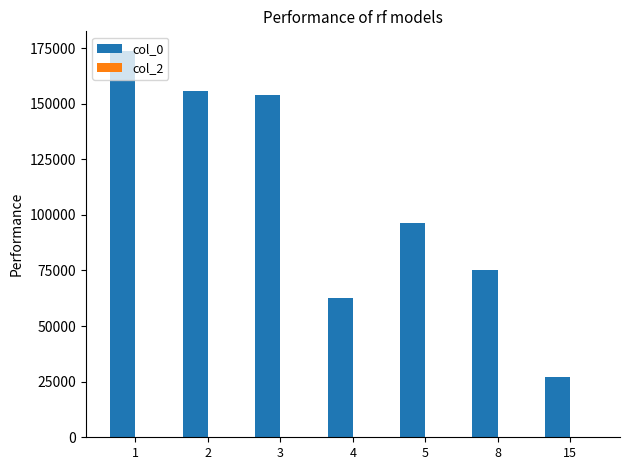

What is the difference between the maximum and second lowest values?

110989